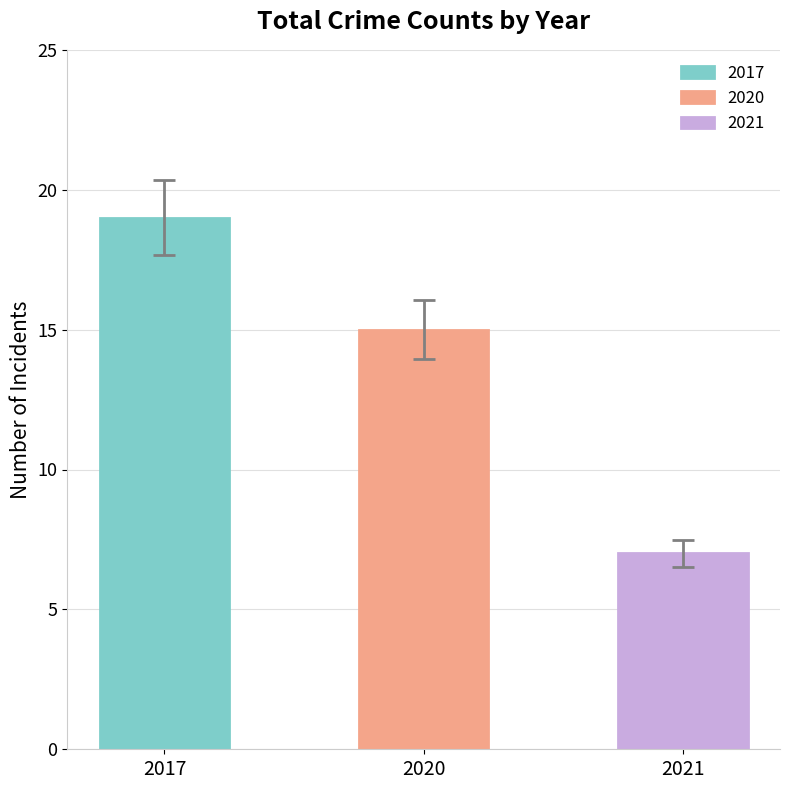

How many data points does each series have?

3